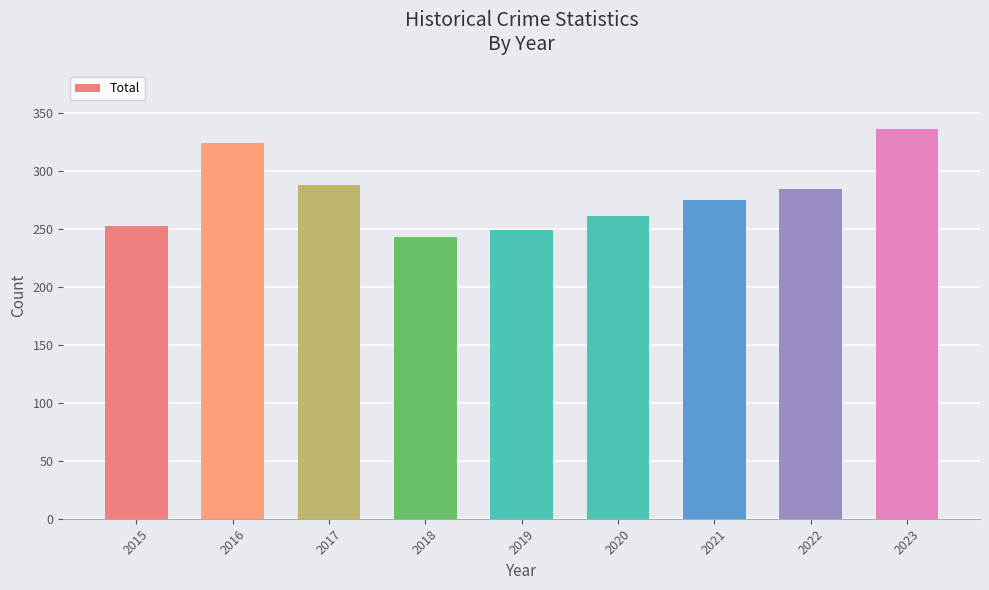

What value does the data have at 2015?

253